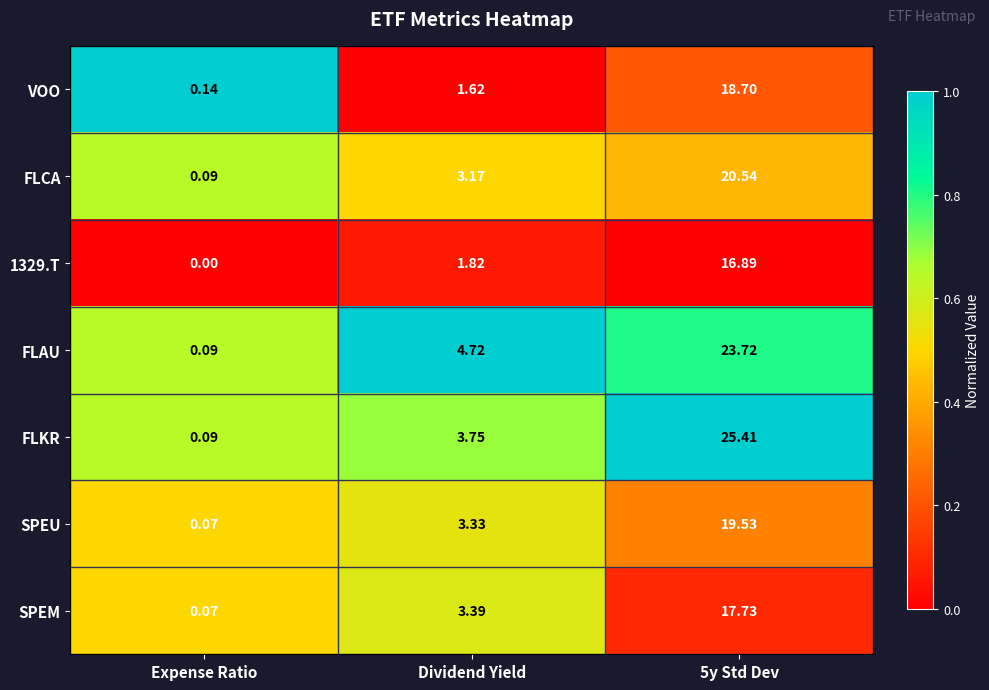

At which label is FLKR closest to 12?

Dividend Yield